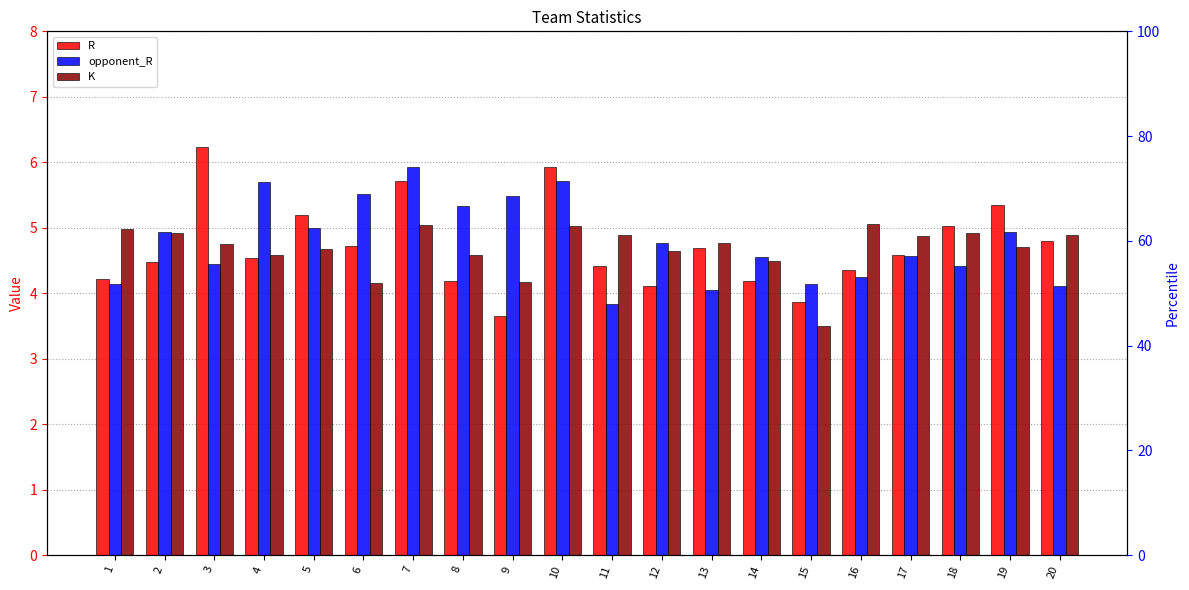

Reading right to left, extract all data points from this chart.

R: 20=4.8	19=5.3	18=5.0	17=4.6	16=4.4	15=3.9	14=4.2	13=4.7	12=4.1	11=4.4	10=5.9	9=3.7	8=4.2	7=5.7	6=4.7	5=5.2	4=4.5	3=6.2	2=4.5	1=4.2
opponent_R: 20=4.1	19=4.9	18=4.4	17=4.6	16=4.2	15=4.1	14=4.5	13=4.1	12=4.8	11=3.8	10=5.7	9=5.5	8=5.3	7=5.9	6=5.5	5=5.0	4=5.7	3=4.4	2=4.9	1=4.1
K: 20=4.9	19=4.7	18=4.9	17=4.9	16=5.1	15=3.5	14=4.5	13=4.8	12=4.6	11=4.9	10=5.0	9=4.2	8=4.6	7=5.0	6=4.2	5=4.7	4=4.6	3=4.8	2=4.9	1=5.0